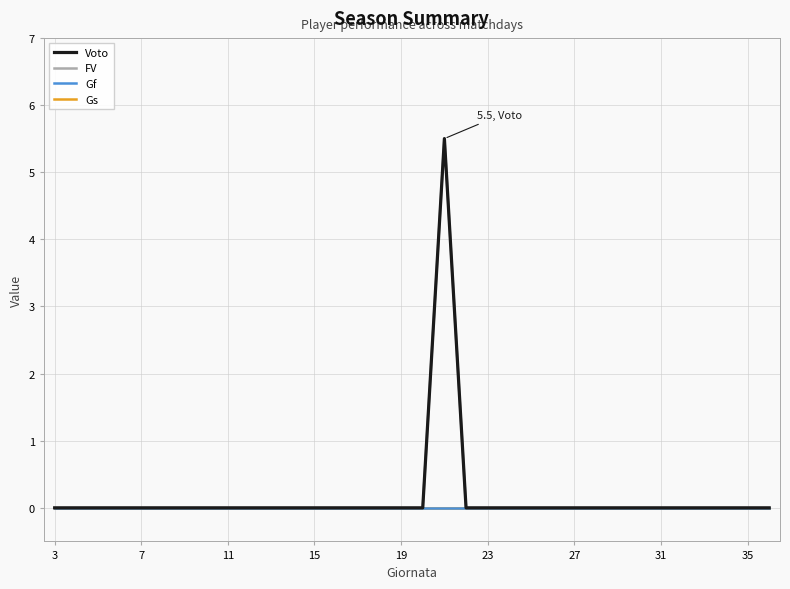

Does the chart have visible grid lines?

Yes